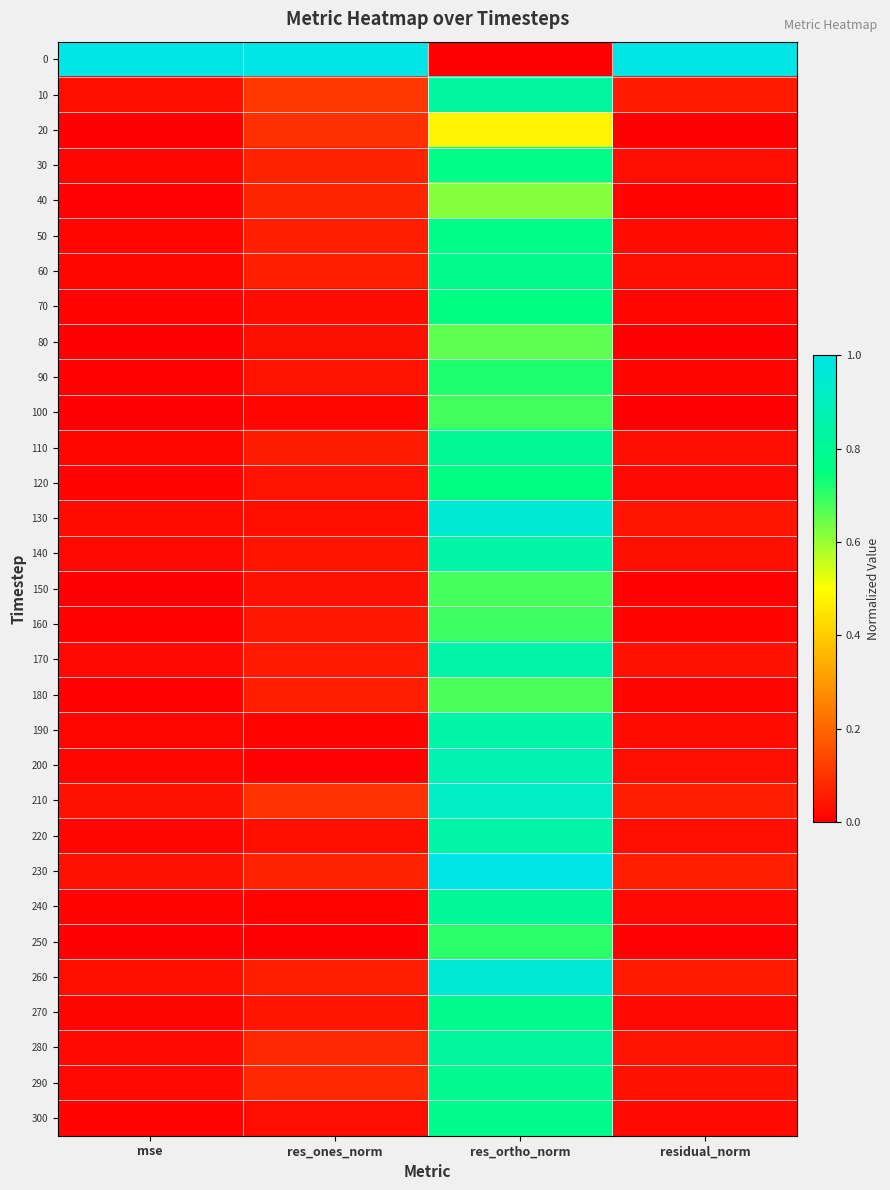

Reading left to right, extract all data points from this chart.

0: mse=1.0	res_ones_norm=1.0	res_ortho_norm=0.0	residual_norm=1.0
10: mse=0.0	res_ones_norm=0.1	res_ortho_norm=0.8	residual_norm=0.1
20: mse=0.0	res_ones_norm=0.1	res_ortho_norm=0.5	residual_norm=0.0
30: mse=0.0	res_ones_norm=0.1	res_ortho_norm=0.8	residual_norm=0.0
40: mse=0.0	res_ones_norm=0.1	res_ortho_norm=0.6	residual_norm=0.0
50: mse=0.0	res_ones_norm=0.1	res_ortho_norm=0.8	residual_norm=0.0
60: mse=0.0	res_ones_norm=0.1	res_ortho_norm=0.8	residual_norm=0.0
70: mse=0.0	res_ones_norm=0.0	res_ortho_norm=0.8	residual_norm=0.0
80: mse=0.0	res_ones_norm=0.0	res_ortho_norm=0.7	residual_norm=0.0
90: mse=0.0	res_ones_norm=0.0	res_ortho_norm=0.7	residual_norm=0.0
100: mse=0.0	res_ones_norm=0.0	res_ortho_norm=0.7	residual_norm=0.0
110: mse=0.0	res_ones_norm=0.1	res_ortho_norm=0.8	residual_norm=0.0
120: mse=0.0	res_ones_norm=0.0	res_ortho_norm=0.8	residual_norm=0.0
130: mse=0.0	res_ones_norm=0.0	res_ortho_norm=1.0	residual_norm=0.0
140: mse=0.0	res_ones_norm=0.0	res_ortho_norm=0.8	residual_norm=0.0
150: mse=0.0	res_ones_norm=0.0	res_ortho_norm=0.7	residual_norm=0.0
160: mse=0.0	res_ones_norm=0.0	res_ortho_norm=0.7	residual_norm=0.0
170: mse=0.0	res_ones_norm=0.1	res_ortho_norm=0.9	residual_norm=0.0
180: mse=0.0	res_ones_norm=0.1	res_ortho_norm=0.7	residual_norm=0.0
190: mse=0.0	res_ones_norm=0.0	res_ortho_norm=0.8	residual_norm=0.0
200: mse=0.0	res_ones_norm=0.0	res_ortho_norm=0.9	residual_norm=0.0
210: mse=0.0	res_ones_norm=0.1	res_ortho_norm=0.9	residual_norm=0.1
220: mse=0.0	res_ones_norm=0.0	res_ortho_norm=0.8	residual_norm=0.0
230: mse=0.0	res_ones_norm=0.1	res_ortho_norm=1.0	residual_norm=0.1
240: mse=0.0	res_ones_norm=0.0	res_ortho_norm=0.8	residual_norm=0.0
250: mse=0.0	res_ones_norm=0.0	res_ortho_norm=0.7	residual_norm=0.0
260: mse=0.0	res_ones_norm=0.1	res_ortho_norm=1.0	residual_norm=0.1
270: mse=0.0	res_ones_norm=0.0	res_ortho_norm=0.8	residual_norm=0.0
280: mse=0.0	res_ones_norm=0.1	res_ortho_norm=0.8	residual_norm=0.0
290: mse=0.0	res_ones_norm=0.1	res_ortho_norm=0.8	residual_norm=0.0
300: mse=0.0	res_ones_norm=0.0	res_ortho_norm=0.8	residual_norm=0.0